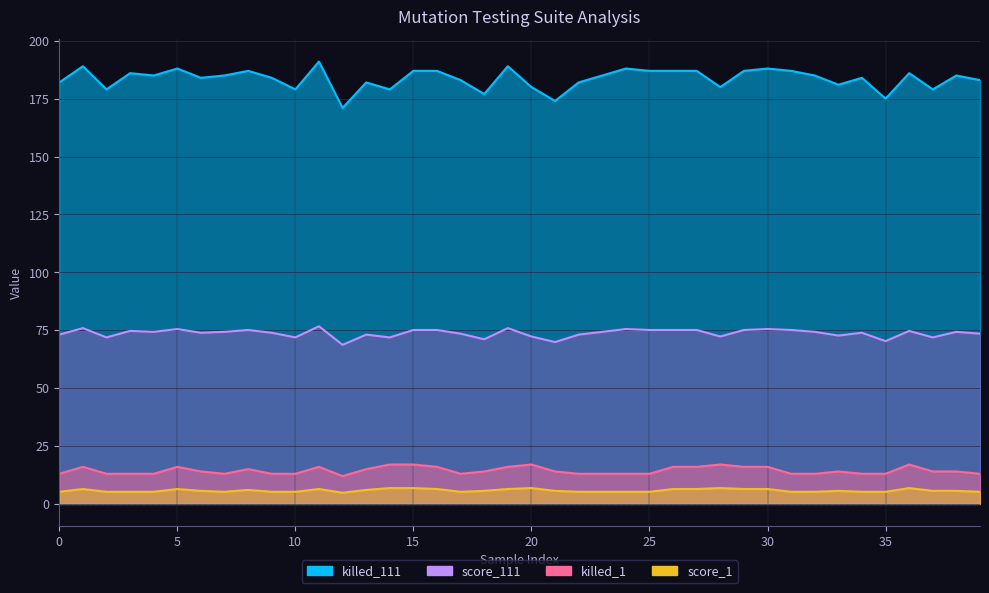

The value of score_111 at 18 is 98.5. True or false?

False